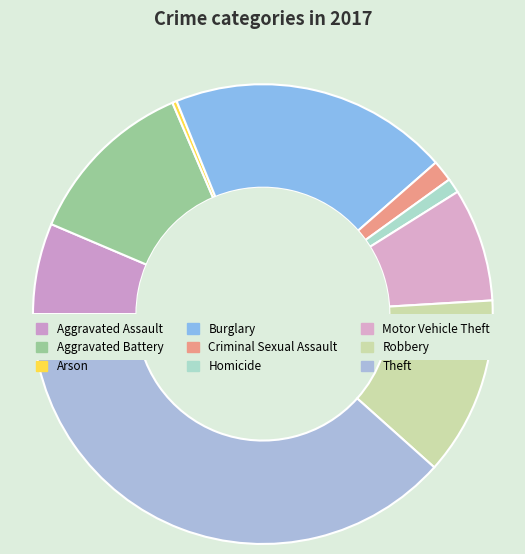

What portion of the pie excludes Arson?

99.7%